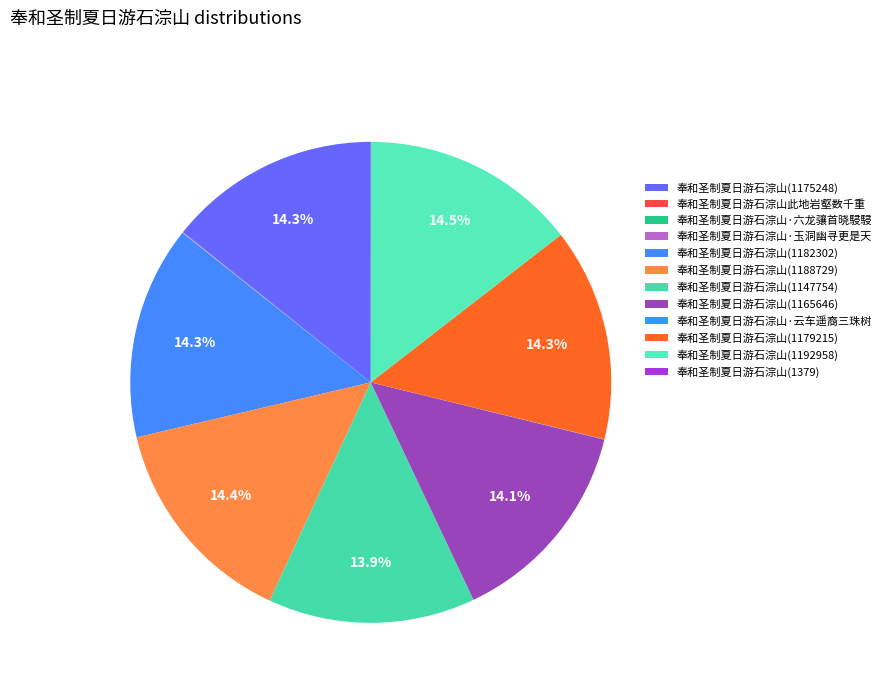

True or false: 奉和圣制夏日游石淙山此地岩壑数千重 accounts for 0% of the total.

True